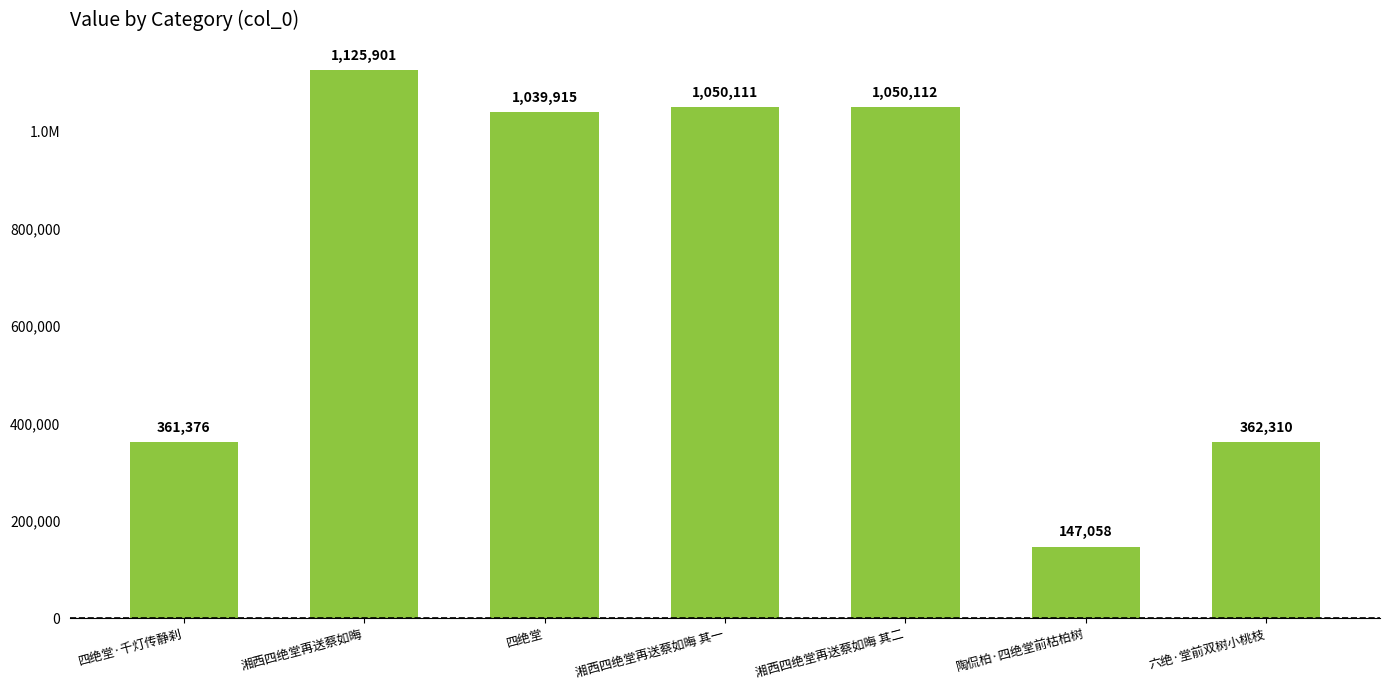

The chart shows a value of 44135 at 陶侃柏·四绝堂前枯柏树. True or false?

False